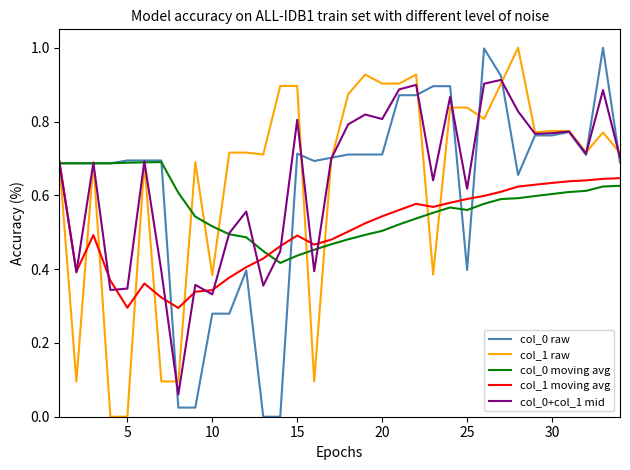

What is the maximum value shown in the chart?

1.0